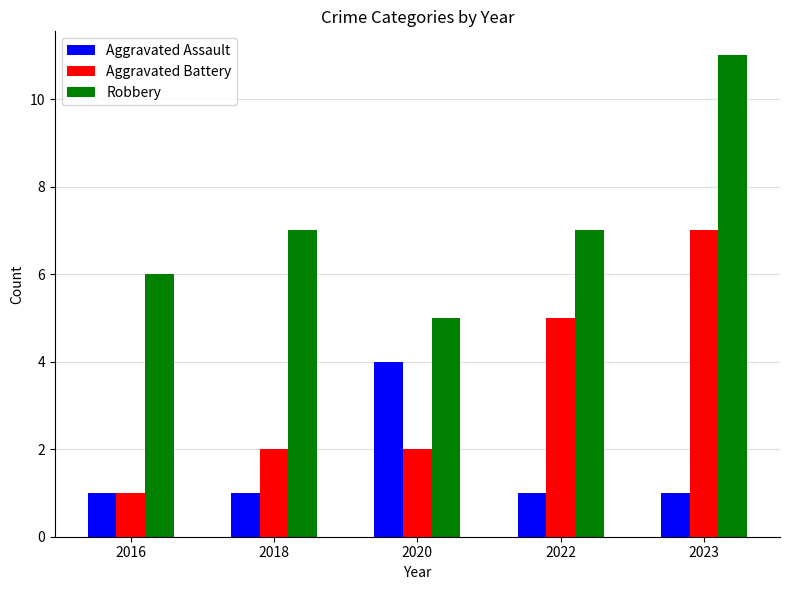

What is the sum of all Aggravated Assault values?

8